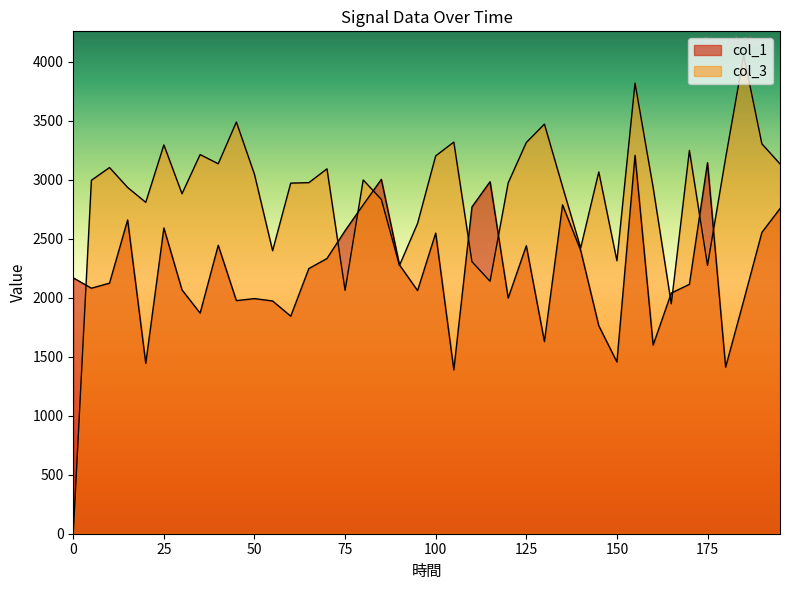

True or false: col_1 and col_3 cross at least once.

True